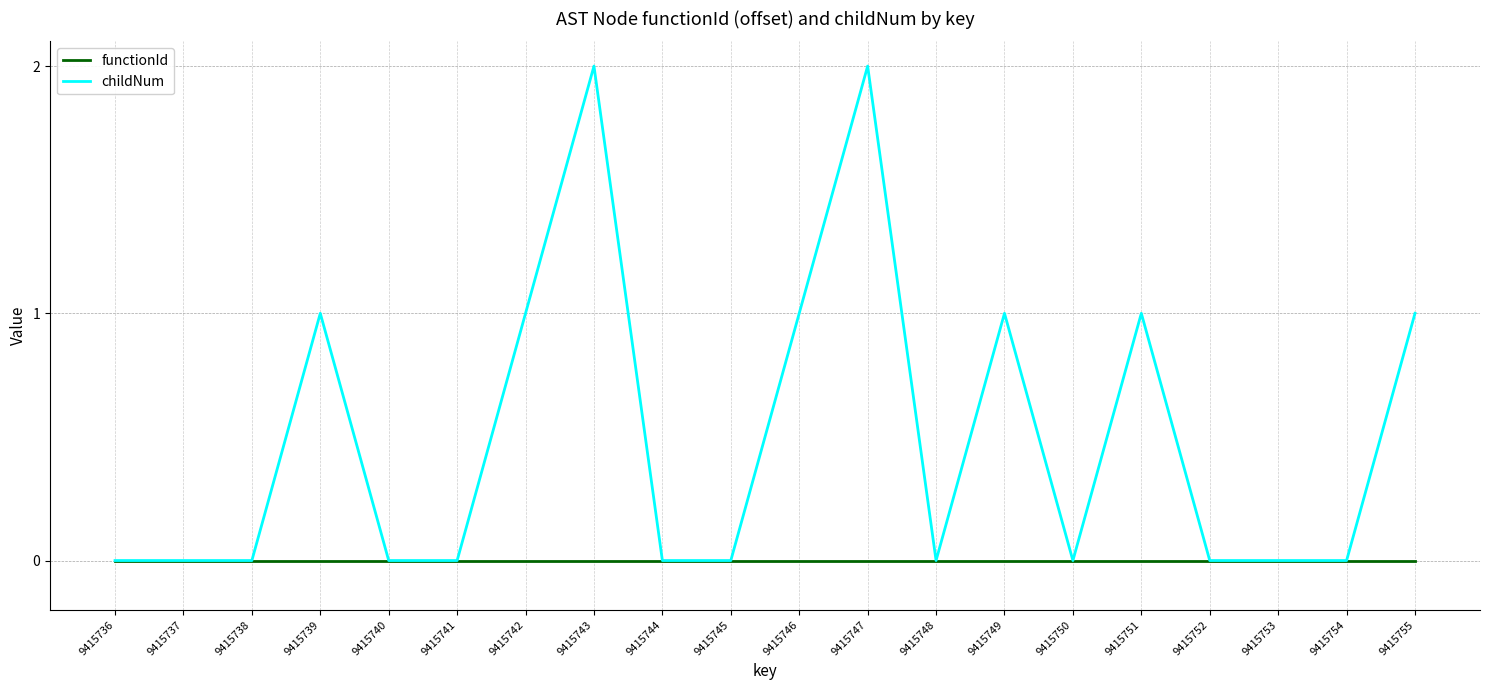

Does the chart display data point markers on the line(s)?

No